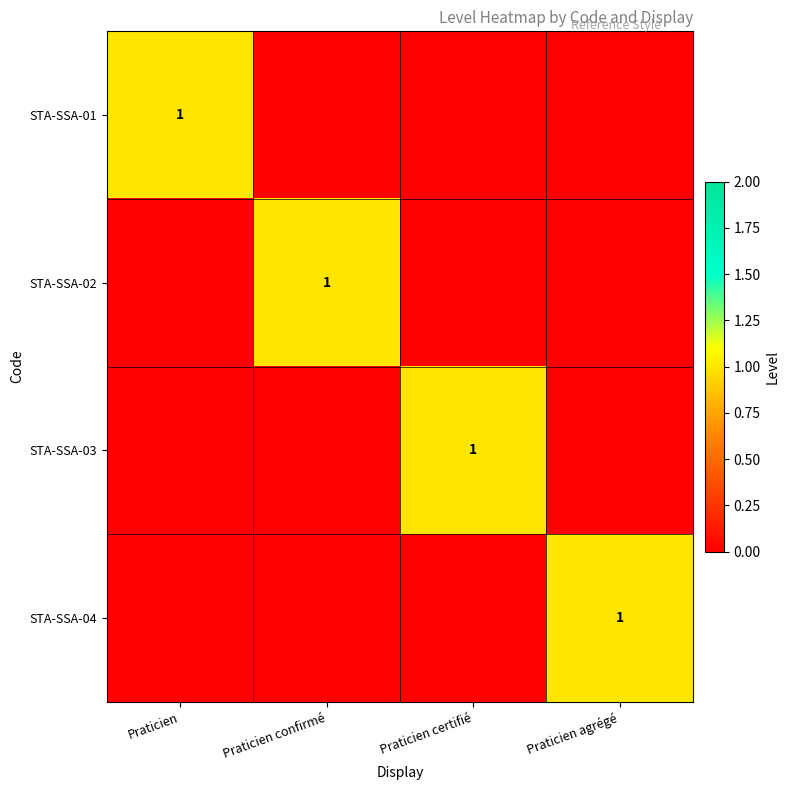

The STA-SSA-01 series shows 1 at Praticien. True or false?

True